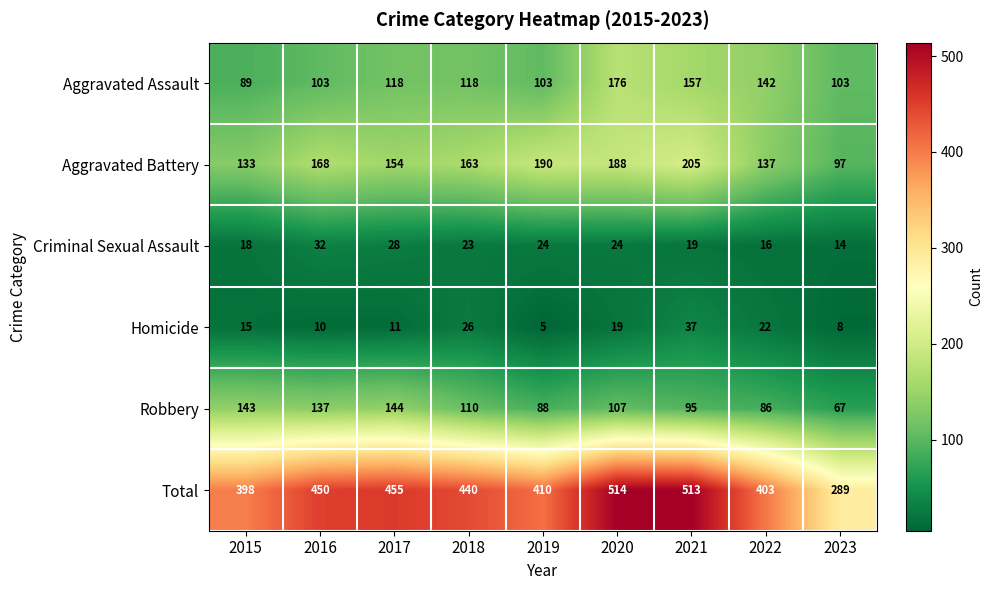

Count the Aggravated Assault values in the range 103 to 142.

6